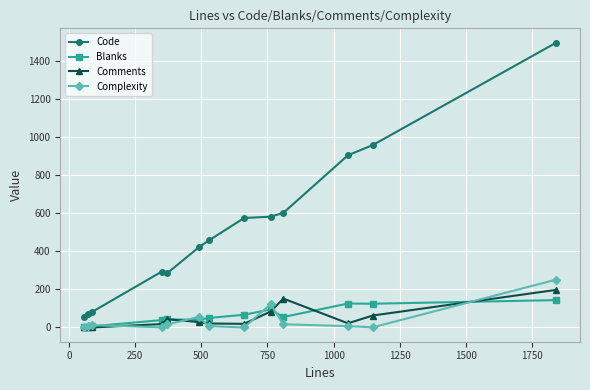

What is the greatest value displayed?

1499